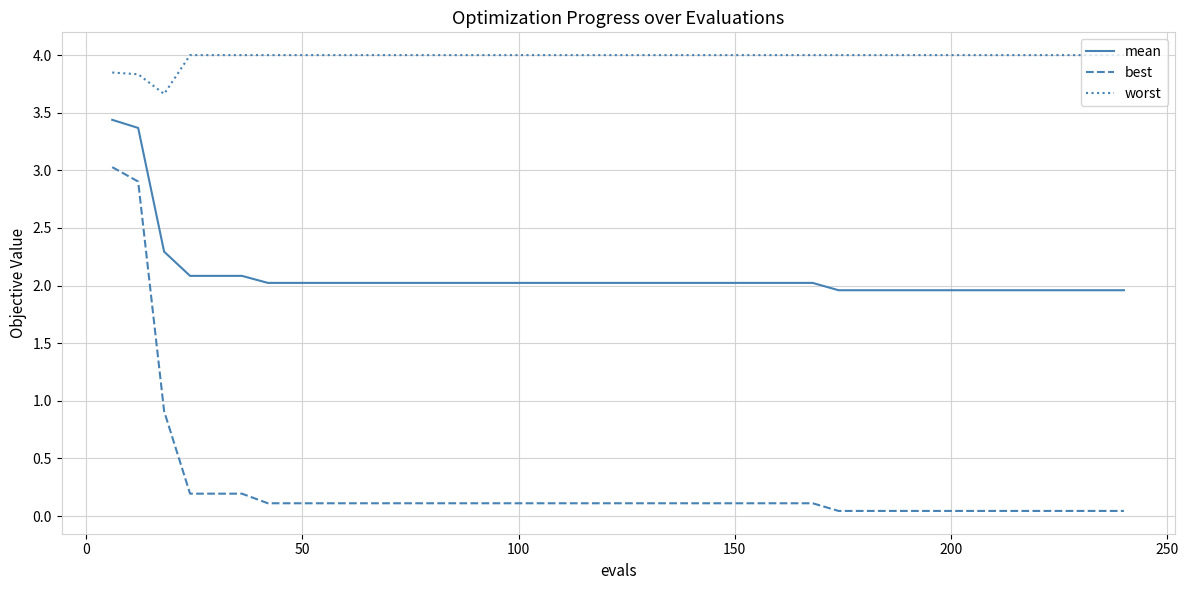

Which series has the largest total across all categories?

worst